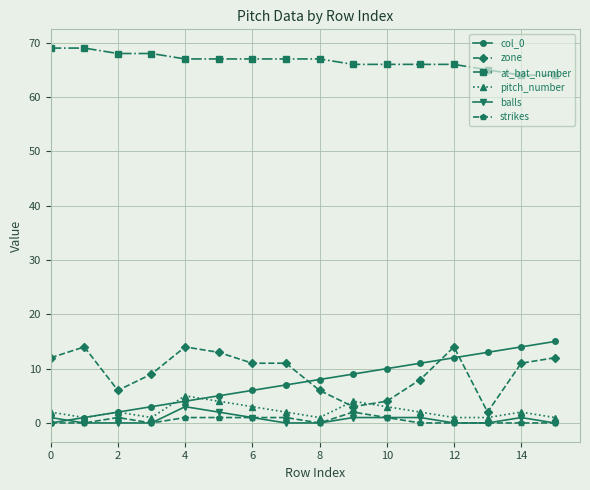

True or false: pitch_number and balls intersect in this chart.

False